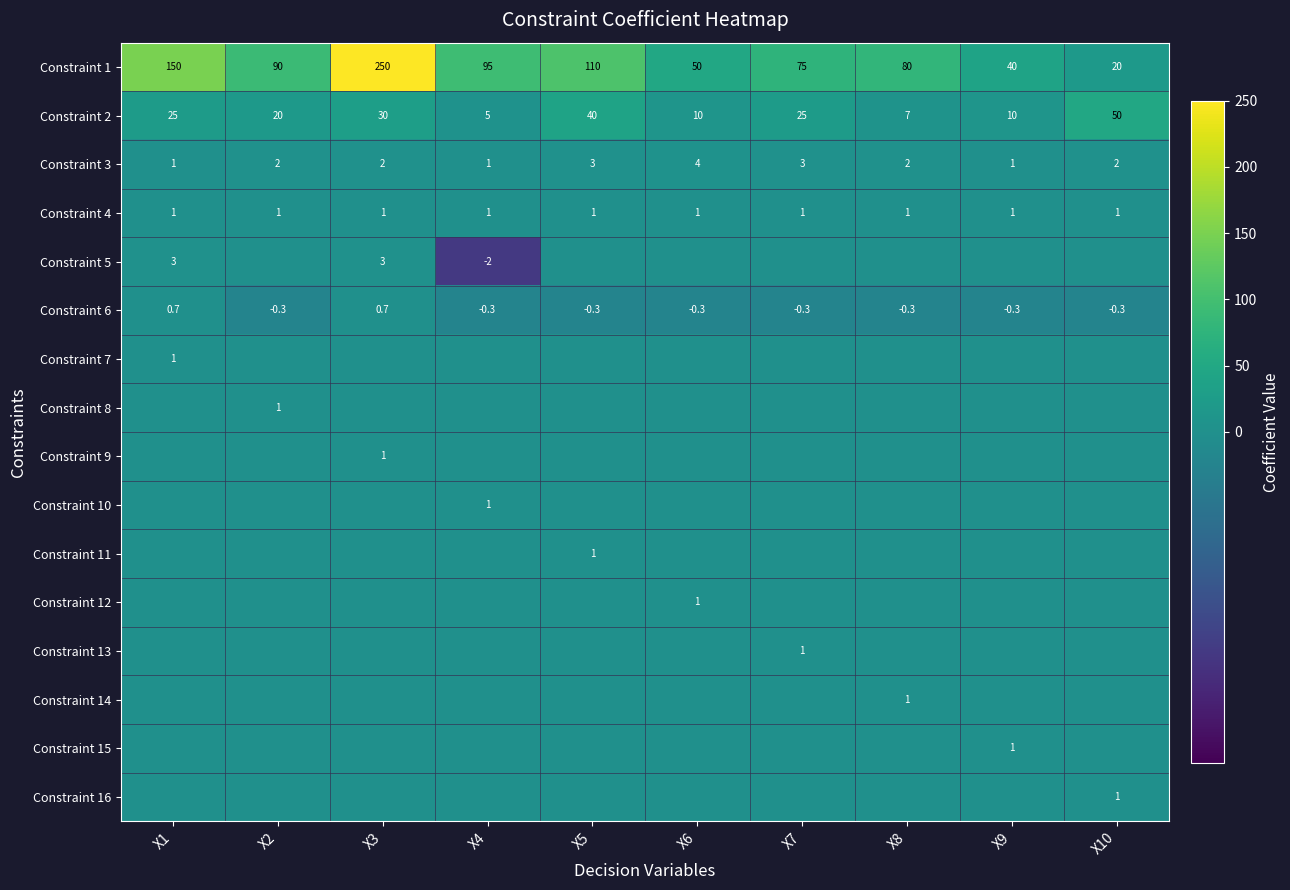

Read the Constraint 2 value at X5.

40.0